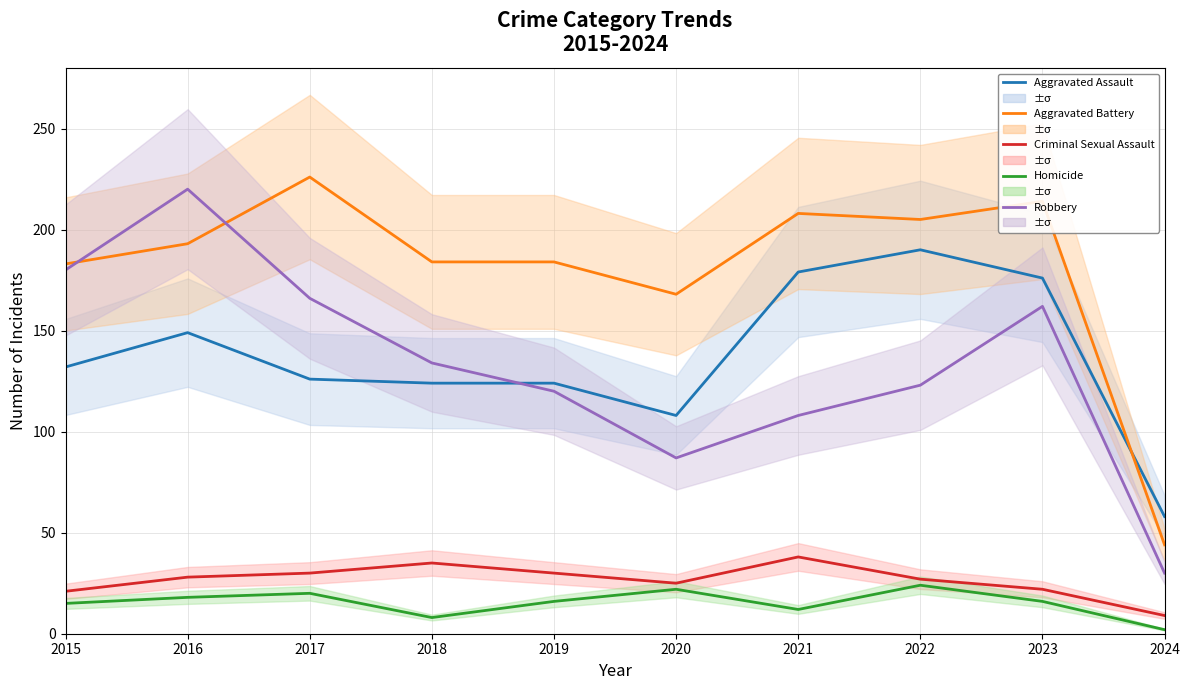

Rank the series at 2019 from lowest to highest value.

Homicide, Criminal Sexual Assault, Robbery, Aggravated Assault, Aggravated Battery